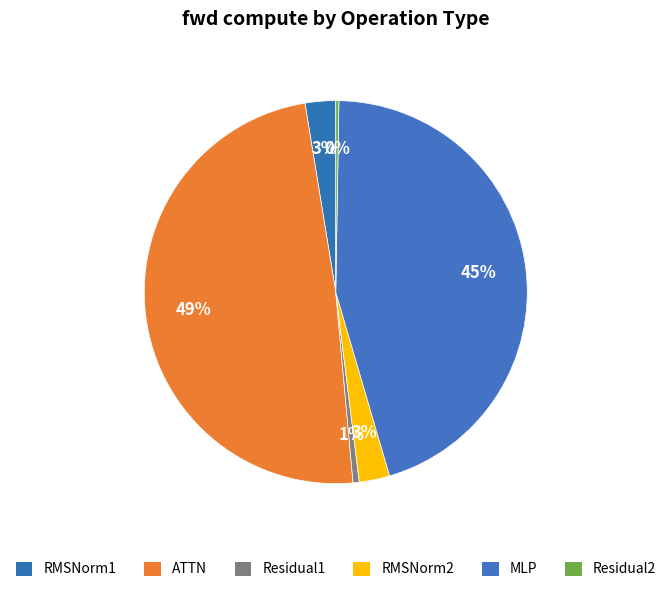

Between Residual1 and Residual2, which is larger?

Residual1